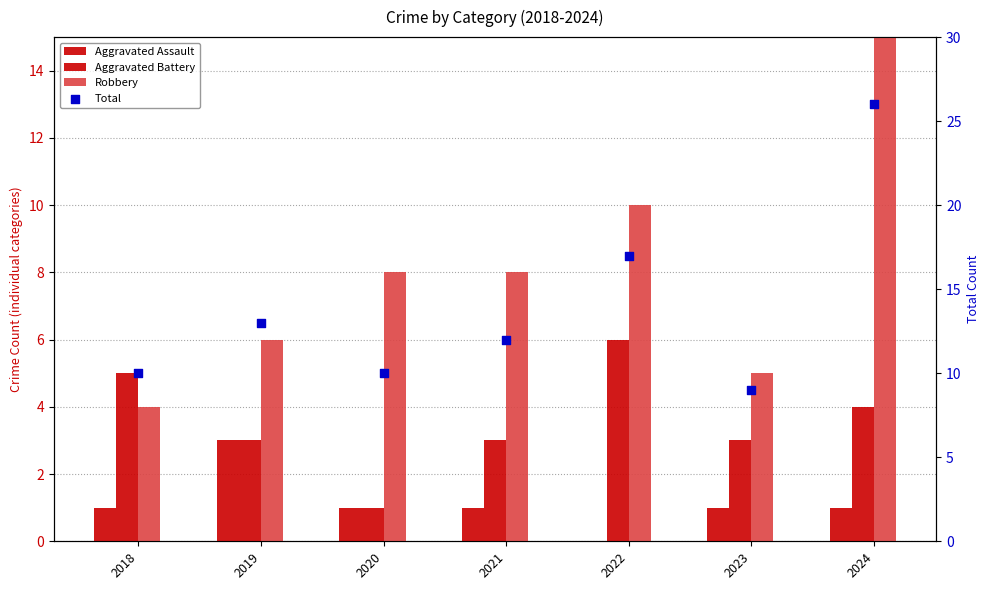

Which series has the largest total across all categories?

Total